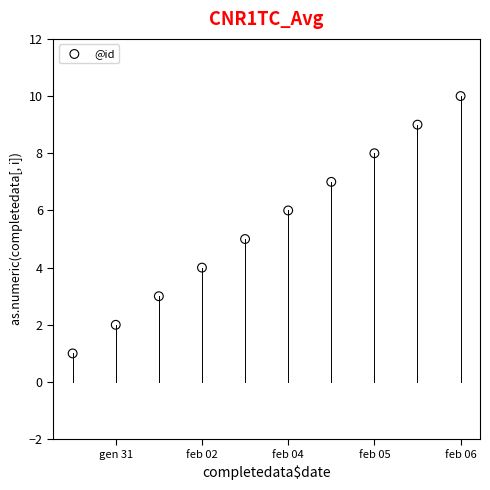

What is the range of Y values (max minus min)?

9